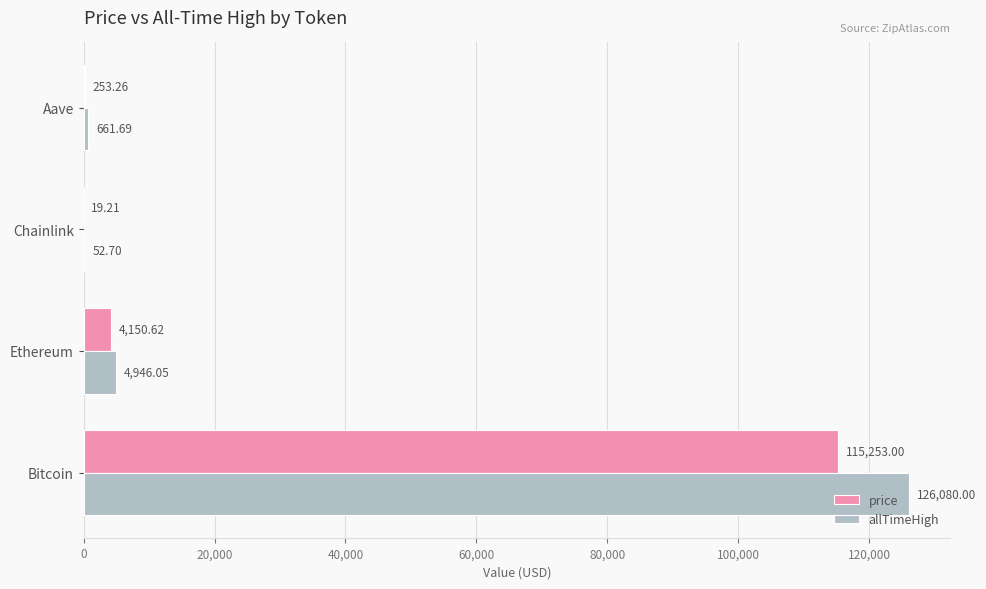

What is the sum of all allTimeHigh values?

131740.4